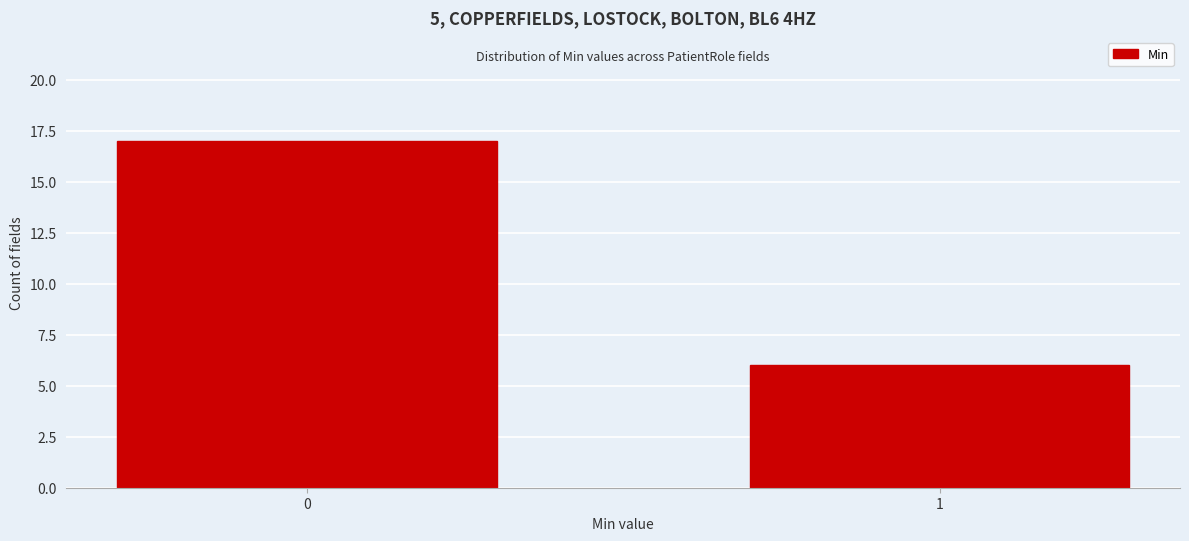

Reading left to right, what are all the values shown in this chart?

0=17	1=6